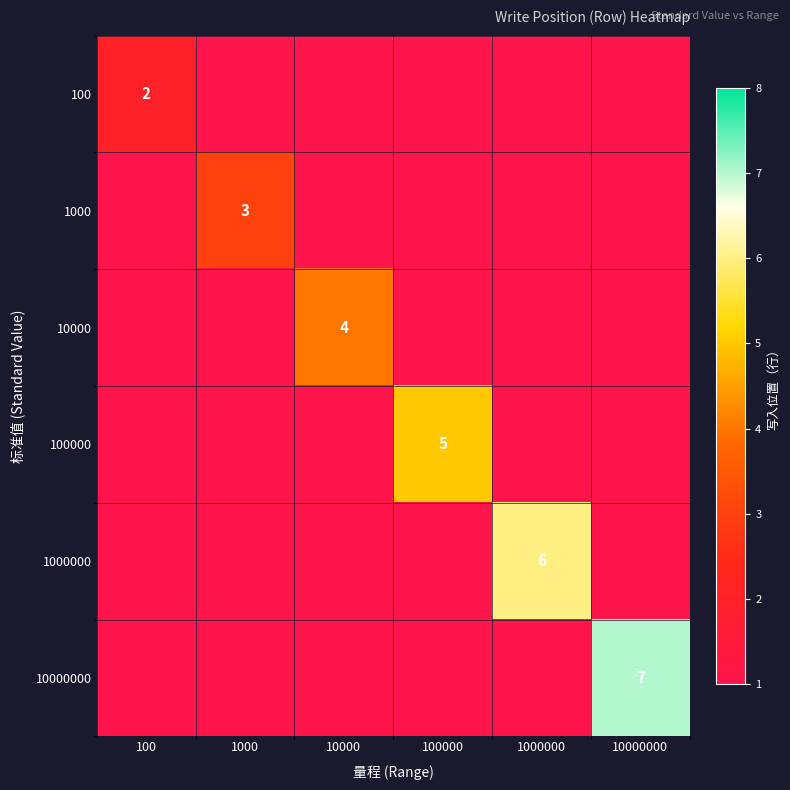

Is it true that 1000 equals 3 at 1000?

True